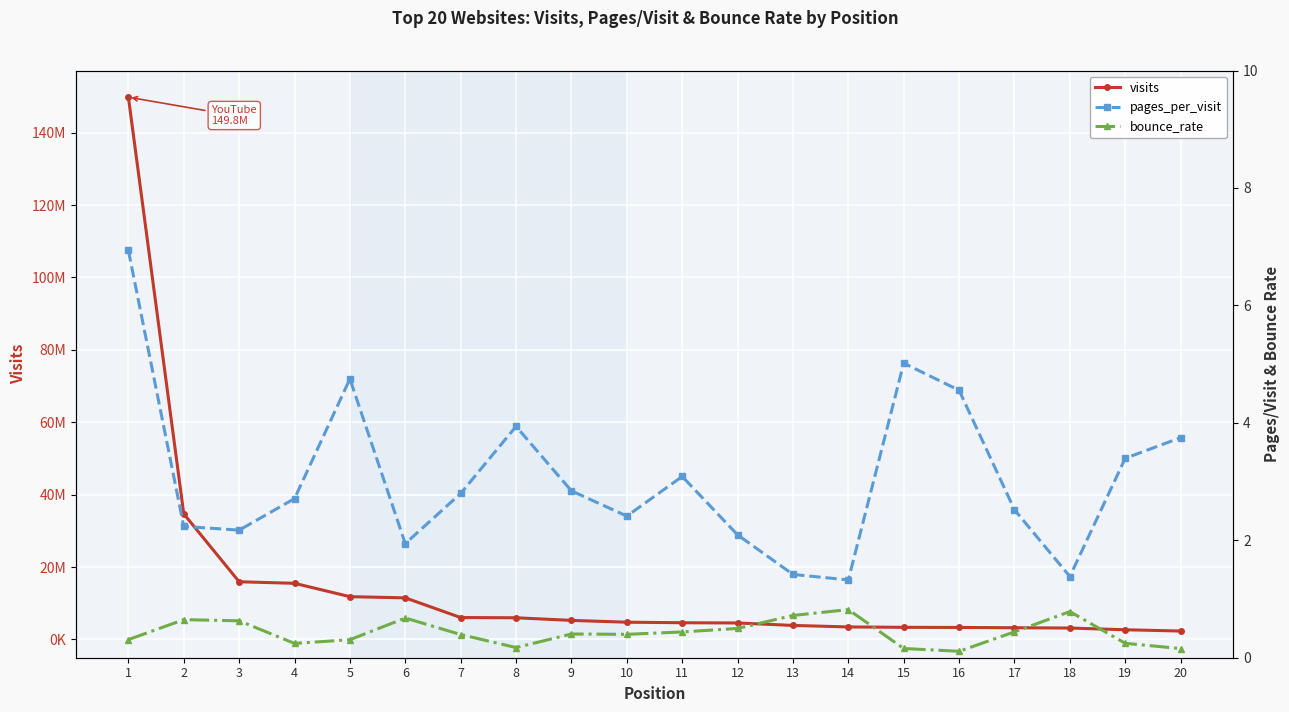

What is the value of the bounce_rate point at the 5th from the left?

0.3